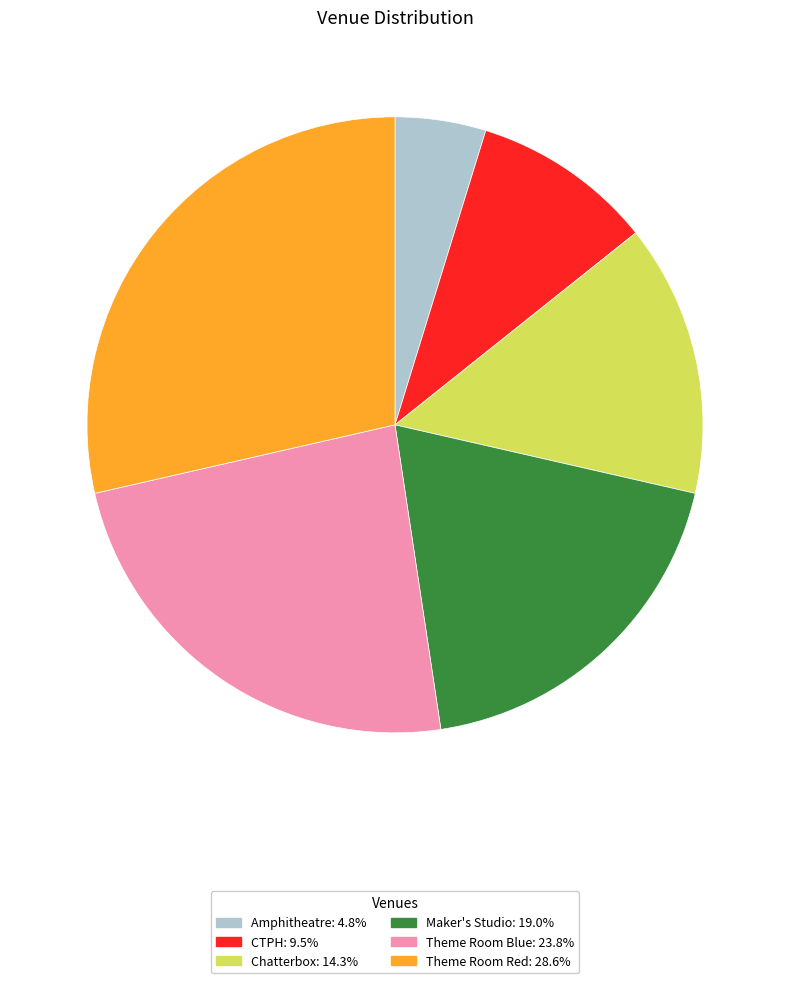

Count the number of slices in the pie.

6